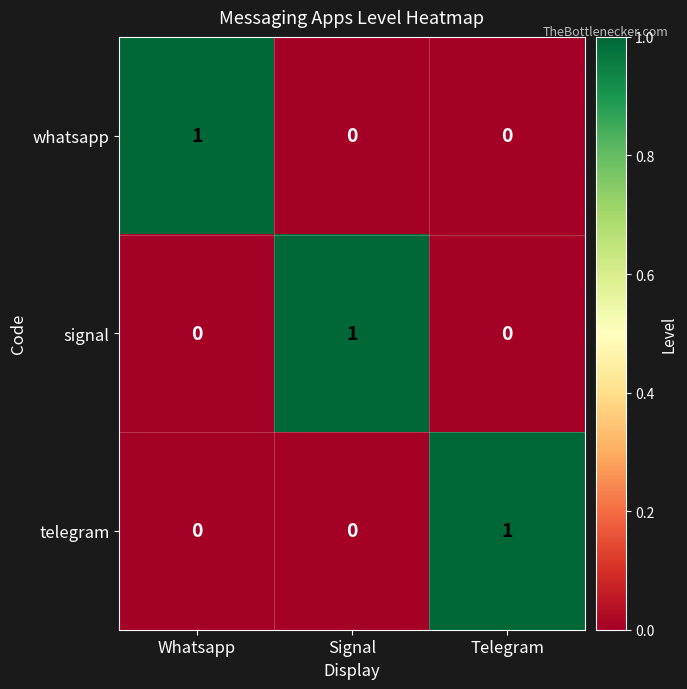

Count the number of categories in the chart.

3